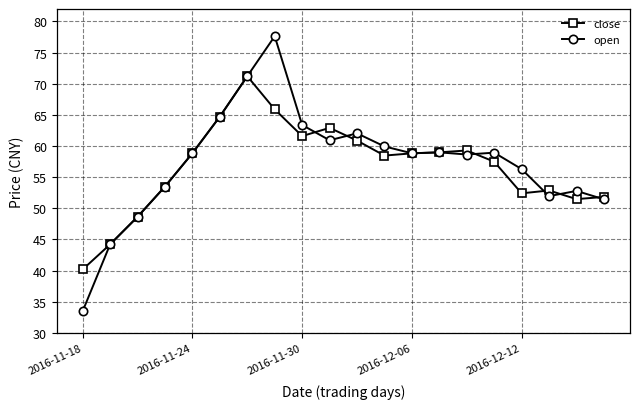

Which series has the largest range (max minus min)?

open